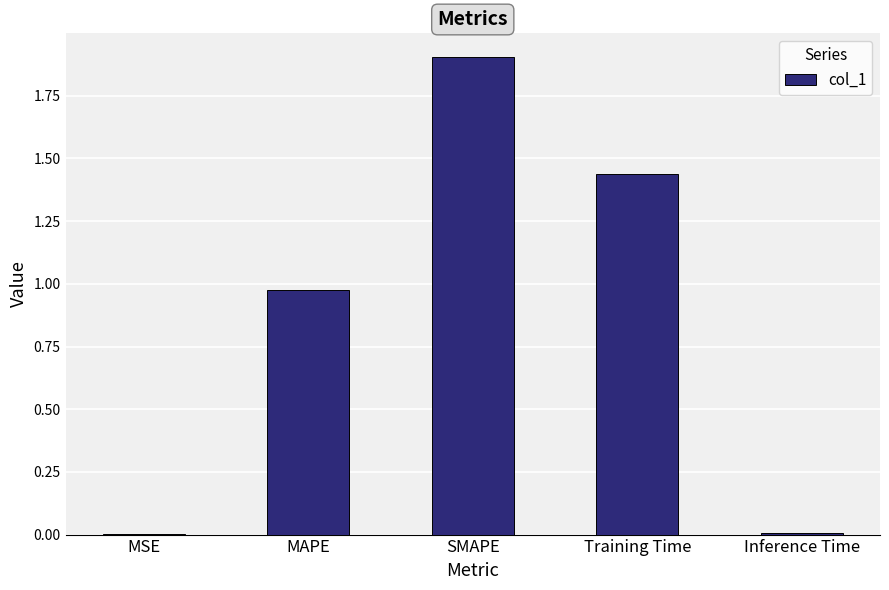

The value at SMAPE is 1.2. True or false?

False